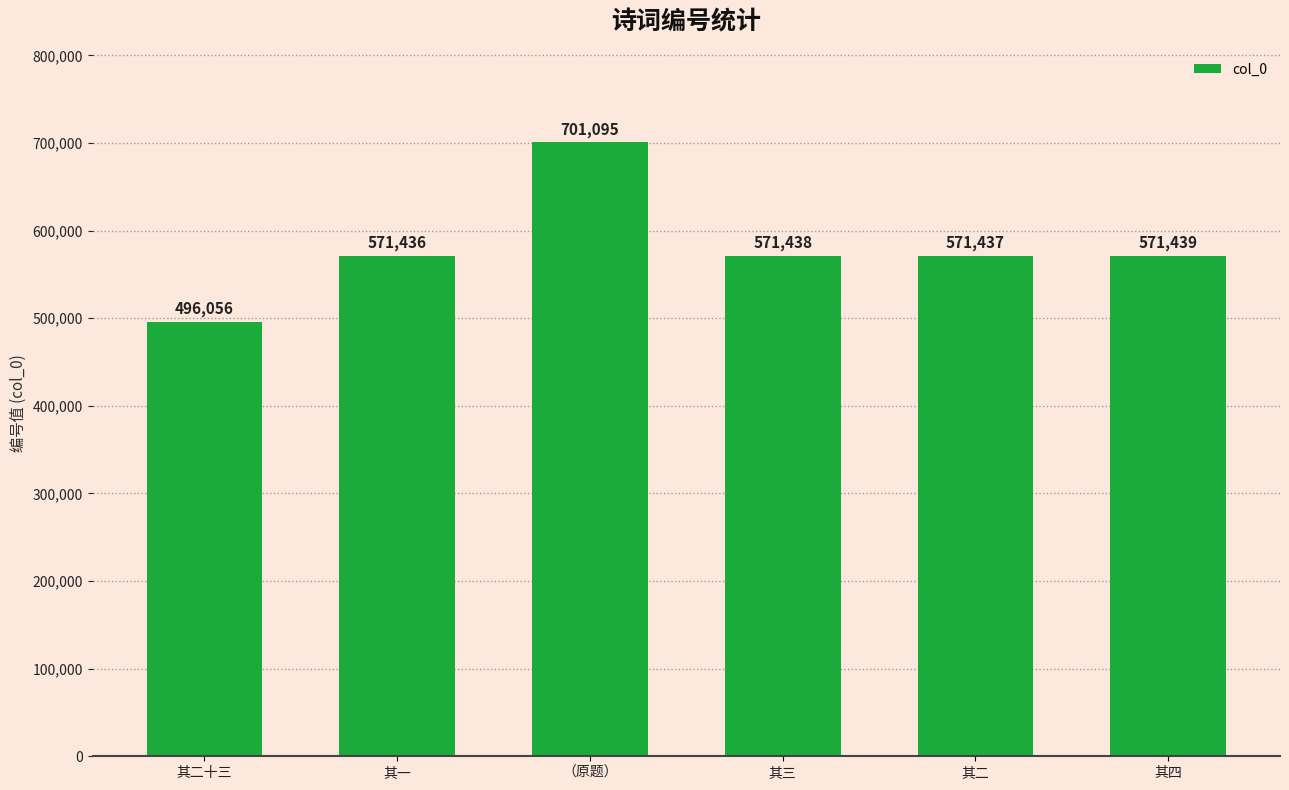

What is the ratio of the value at 其三 to the value at 其二十三?

1.2